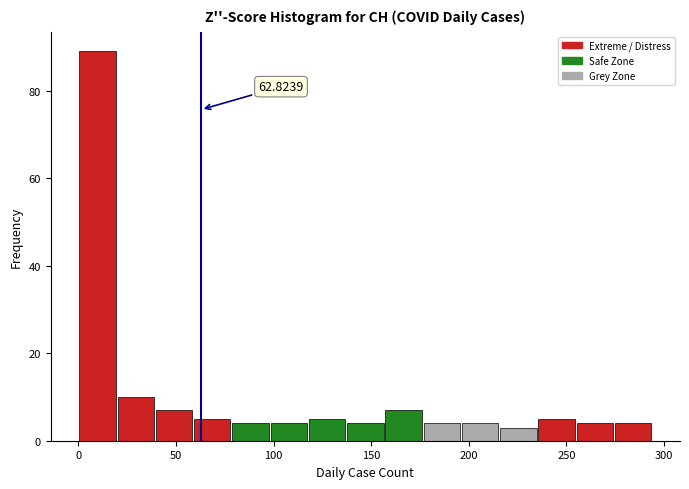

Read against the x-axis, roughly where is the centre of the tallest bar?

10